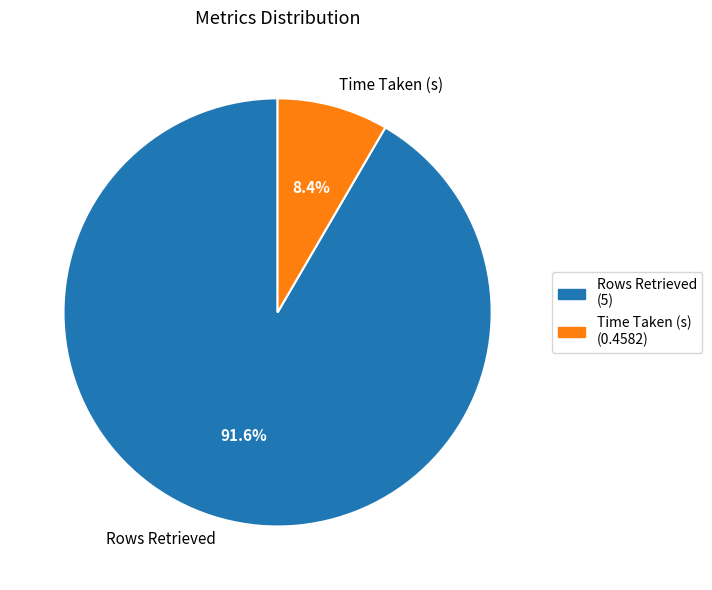

To the nearest percent, what percentage of the pie is Time Taken (s)?

8%